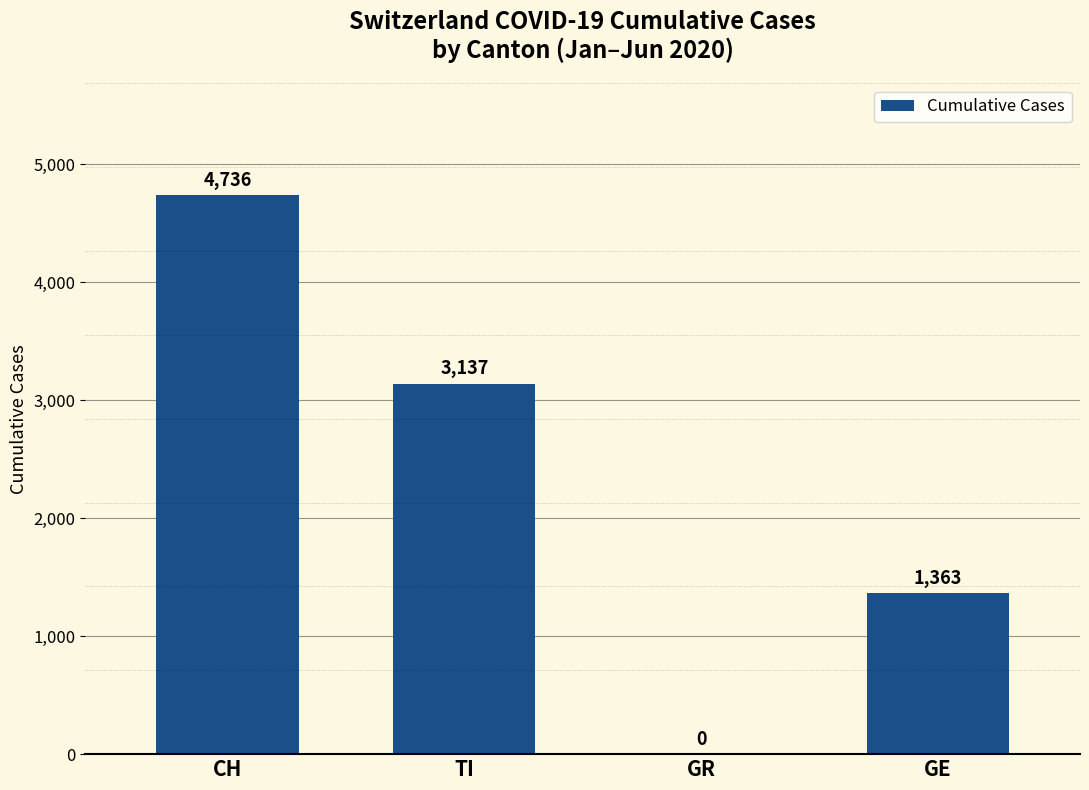

How many values are above zero?

3